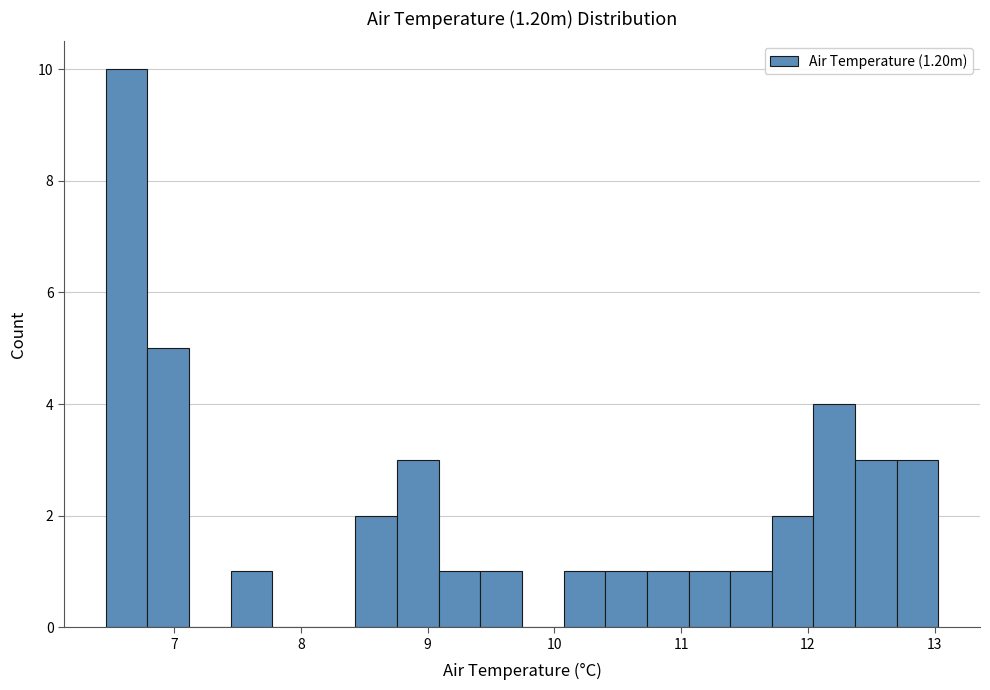

Around what value on the x-axis is the tallest bar? Give the approximate position of its centre, as read against the axis.

6.6